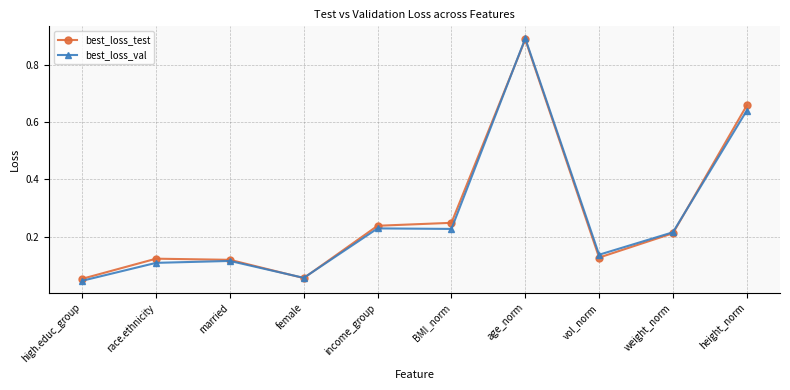

At which category does the chart reach its peak across all series?

age_norm